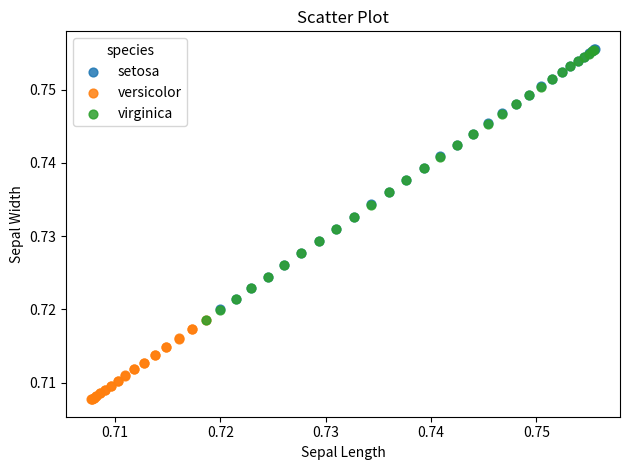

Which series contains the lowest Y value?

versicolor